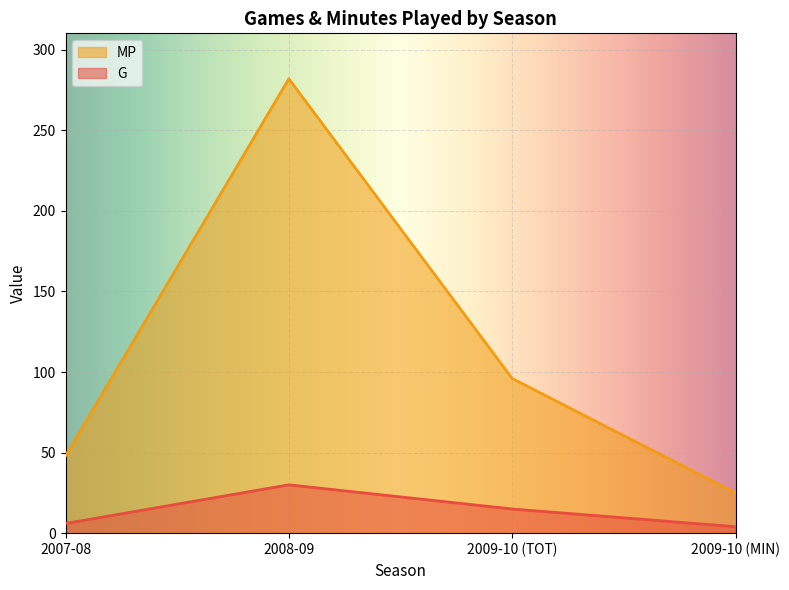

What is the lowest value of the MP series?

25